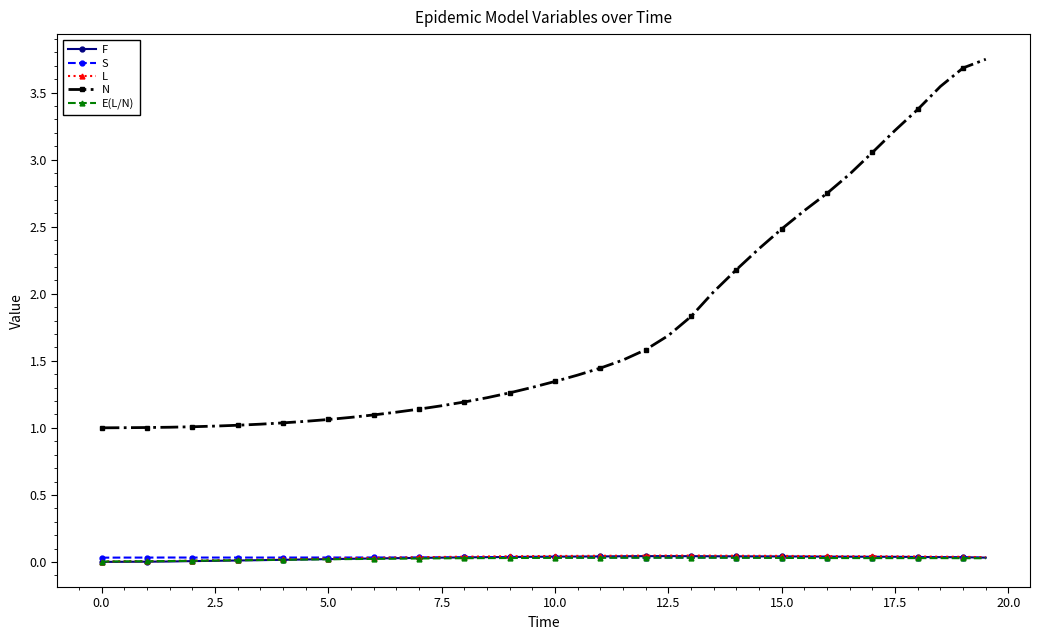

What is the value of the N point at the 29th from the left?

2.2